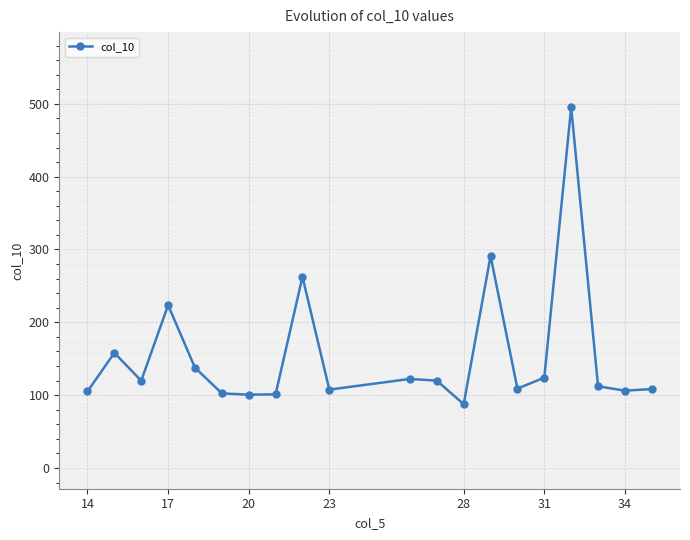

What is the greatest value displayed?

495.3